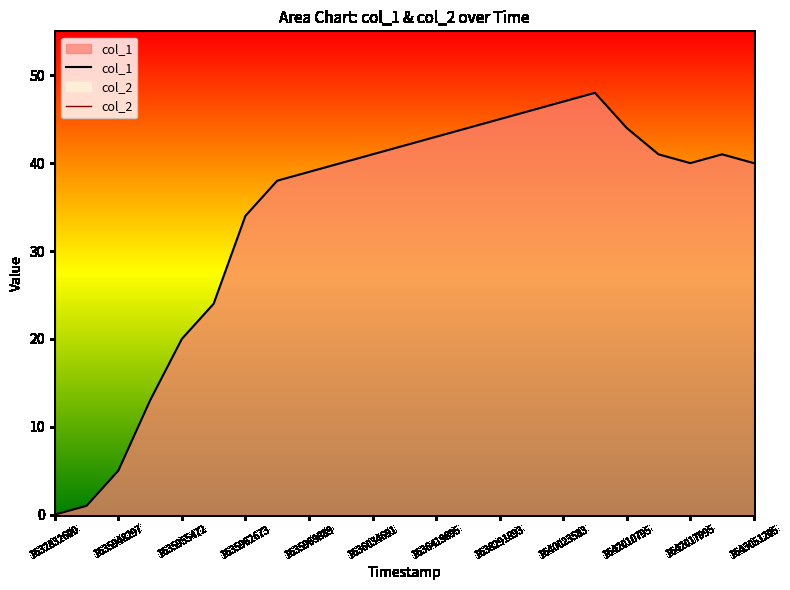

Where is the first local minimum?

1642017995